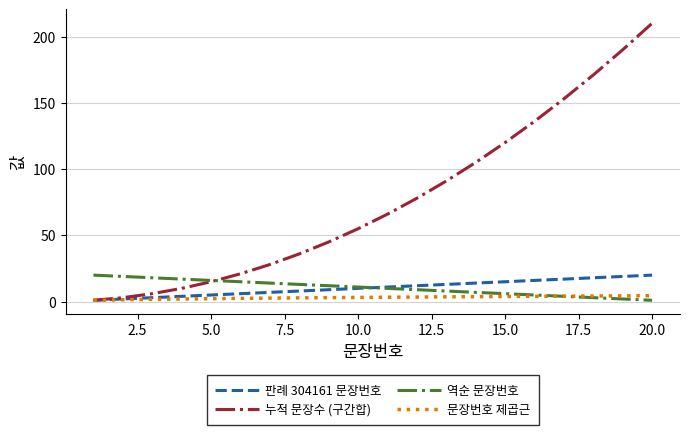

Which series has the largest total across all categories?

누적 문장수 (구간합)